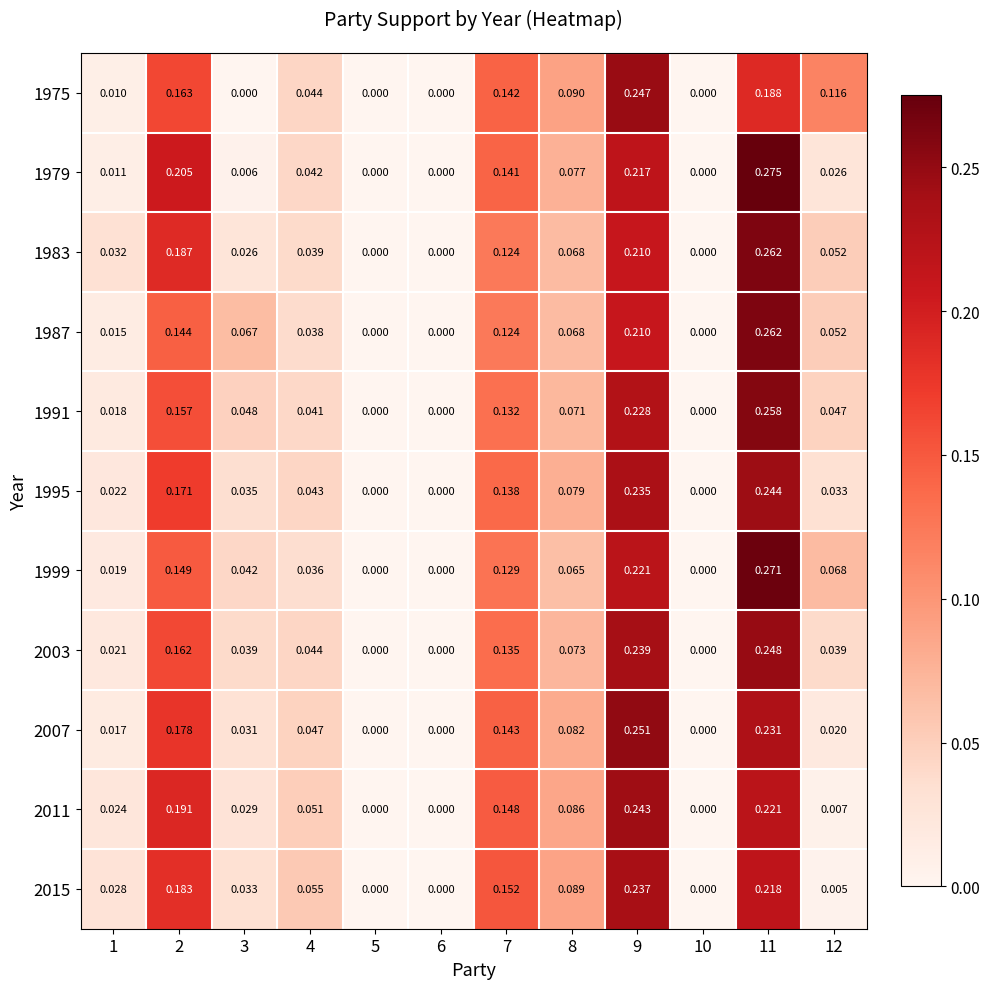

Is the value of 2015 at 7 greater than the value of 1991 at 5?

Yes